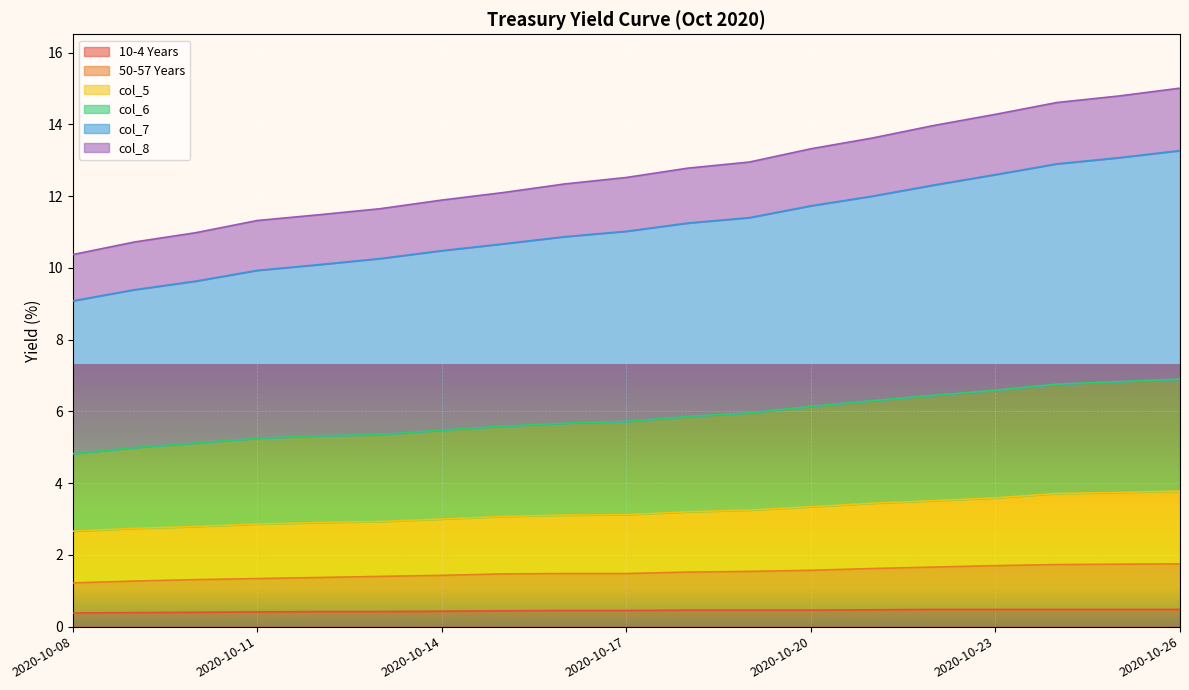

What value does the col_7 series have at 2020-10-10?

9.6